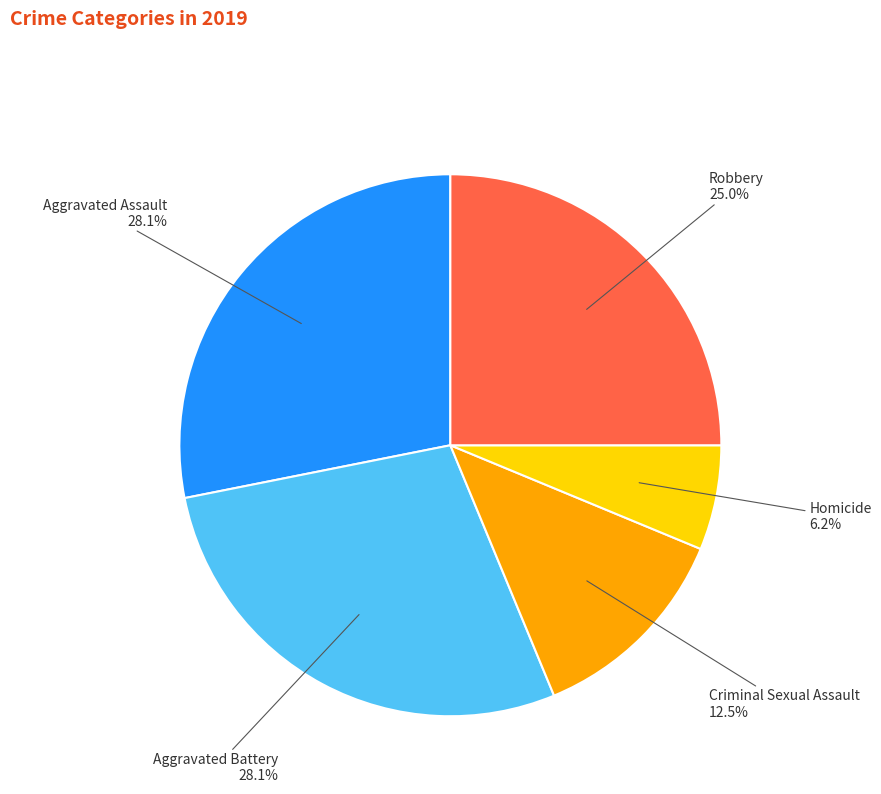

Count the number of slices in the pie.

5